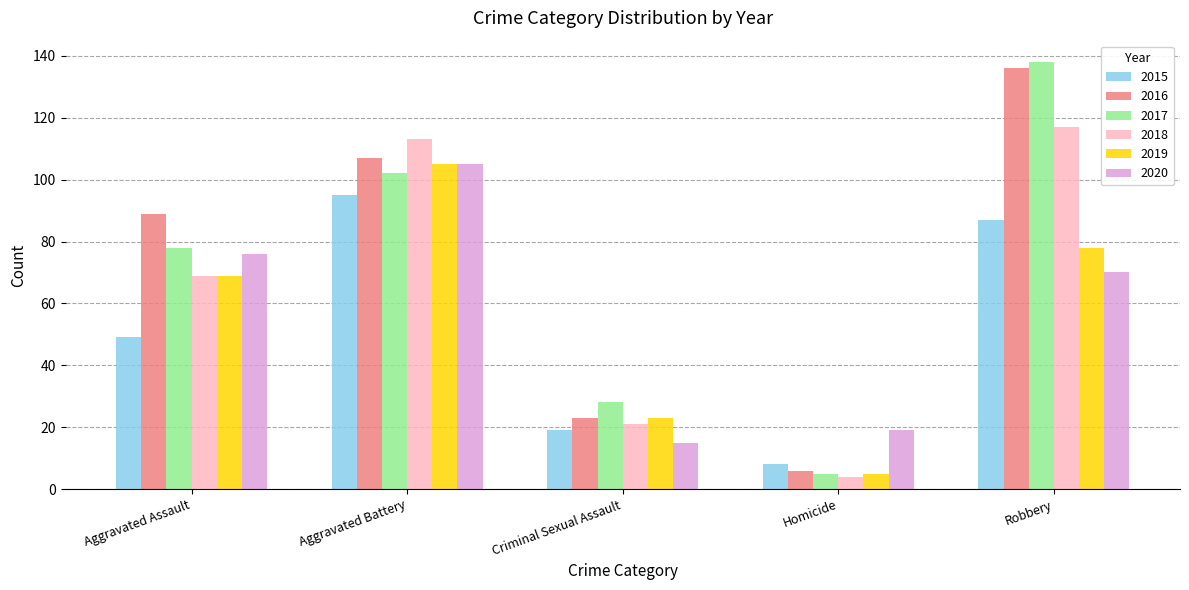

The 2016 series shows 32 at Criminal Sexual Assault. True or false?

False